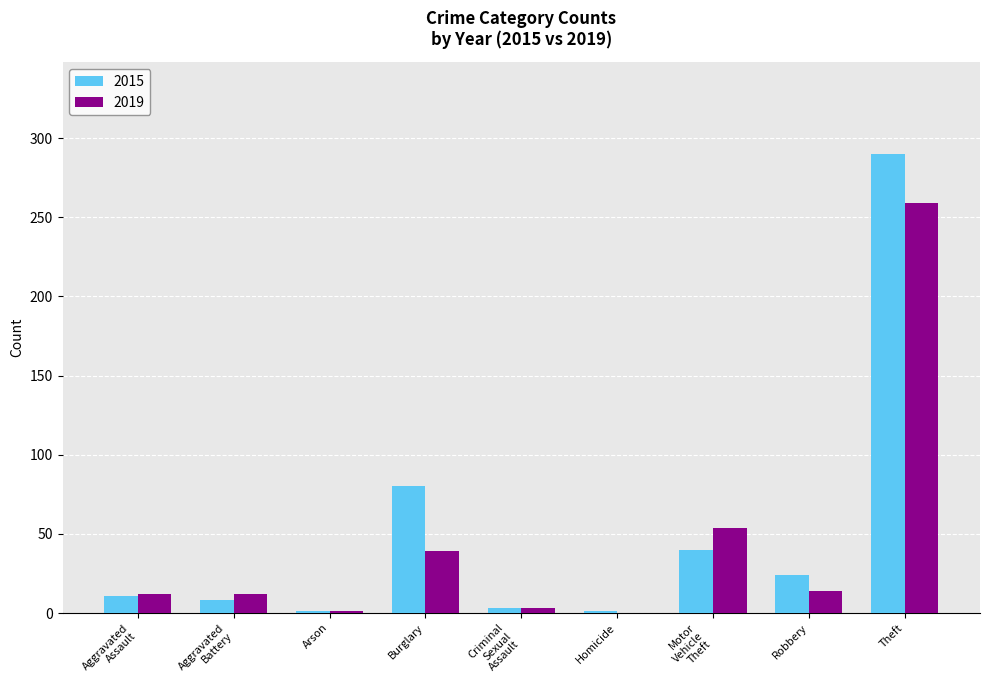

What is the sum of all 2019 values?

394